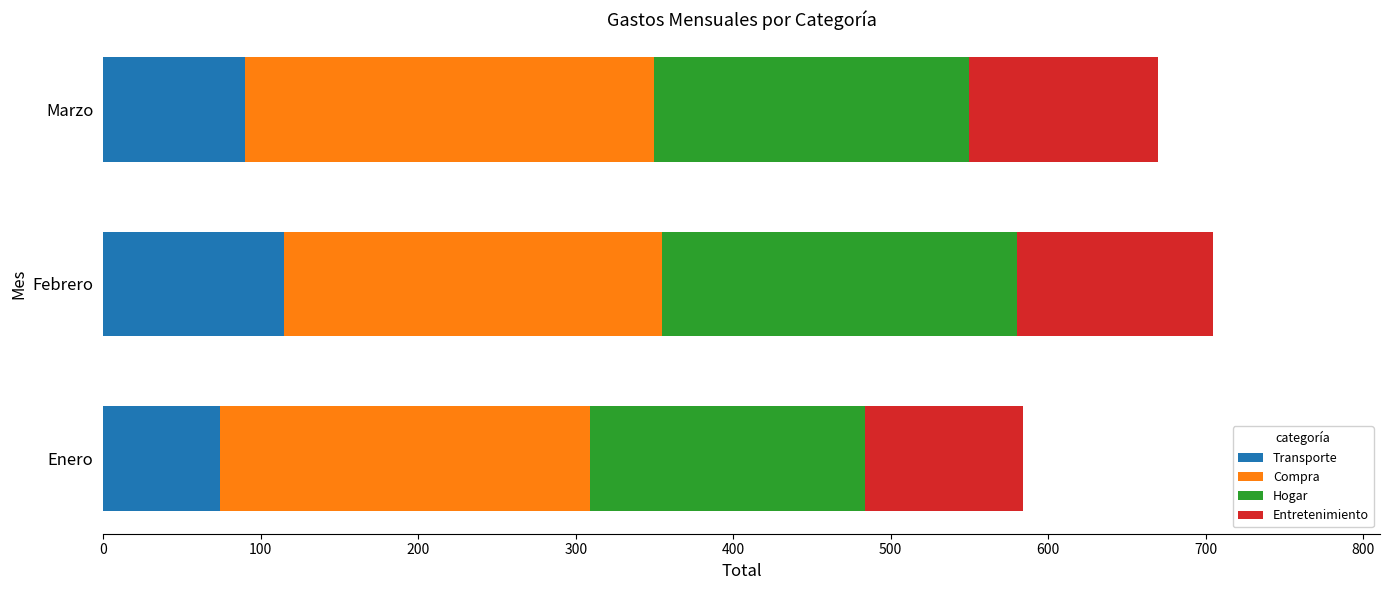

Which category has the highest value in the Transporte series?

Febrero